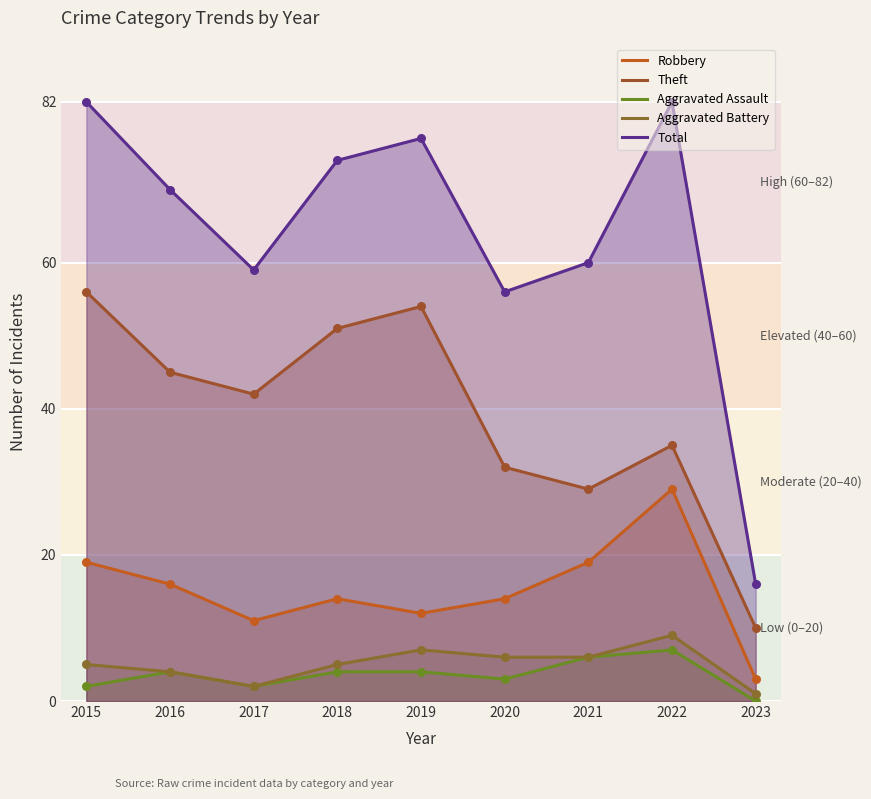

What are all the series names shown in the legend?

Robbery, Theft, Aggravated Assault, Aggravated Battery, Total